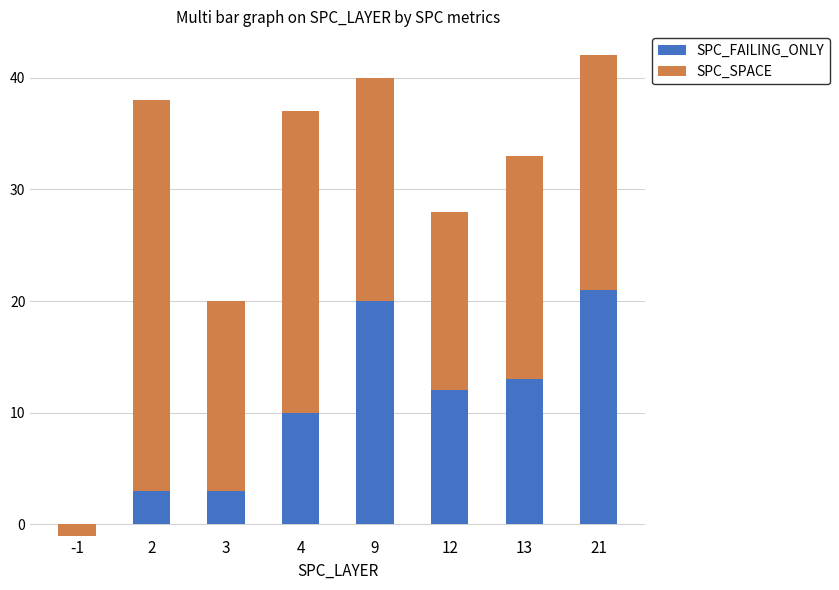

At which label is SPC_SPACE closest to 18?

3